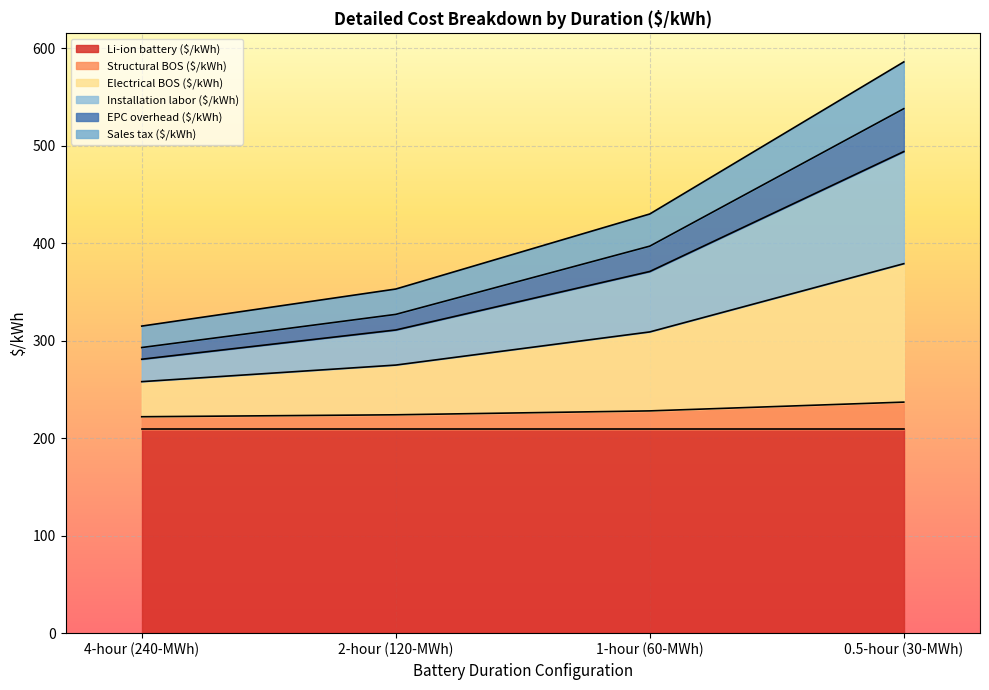

What is the maximum value for Li-ion battery ($/kWh)?

209